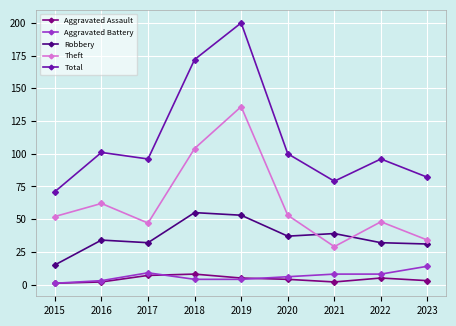

Which series has the largest total across all categories?

Total